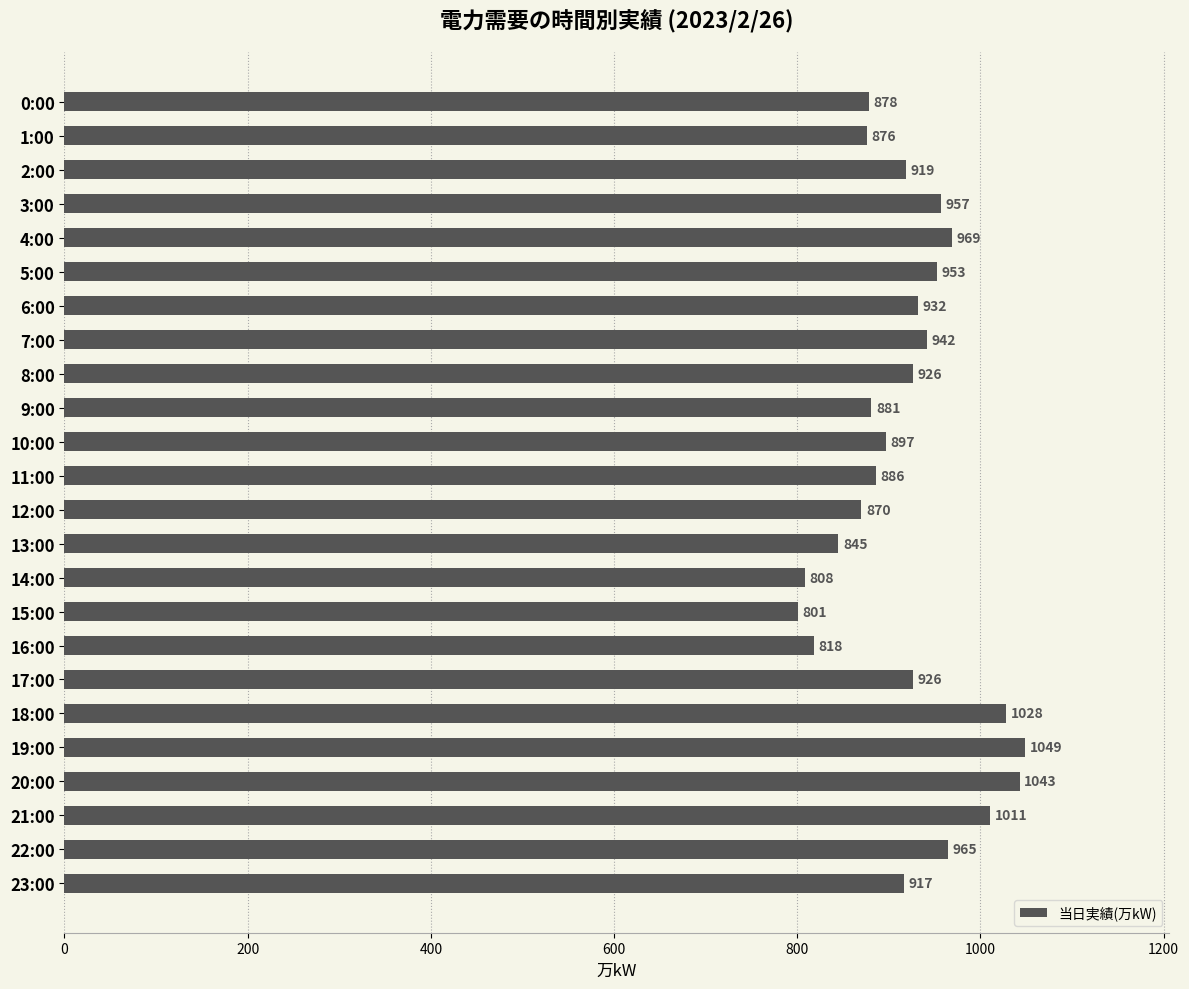

Reading top to bottom, what are all the values shown in this chart?

878	876	919	957	969	953	932	942	926	881	897	886	870	845	808	801	818	926	1028	1049	1043	1011	965	917